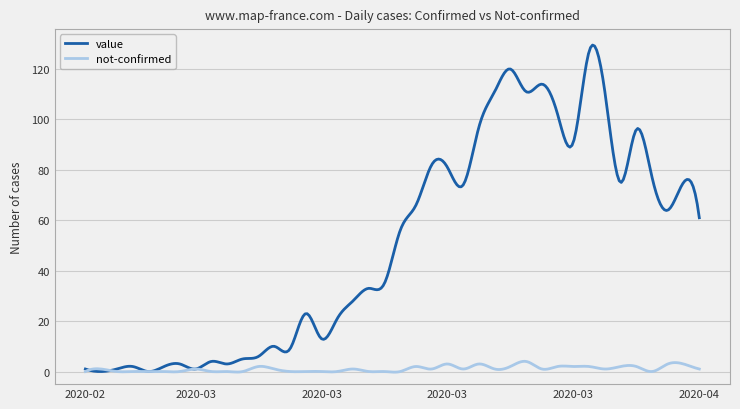

Which series has the widest spread of values?

value